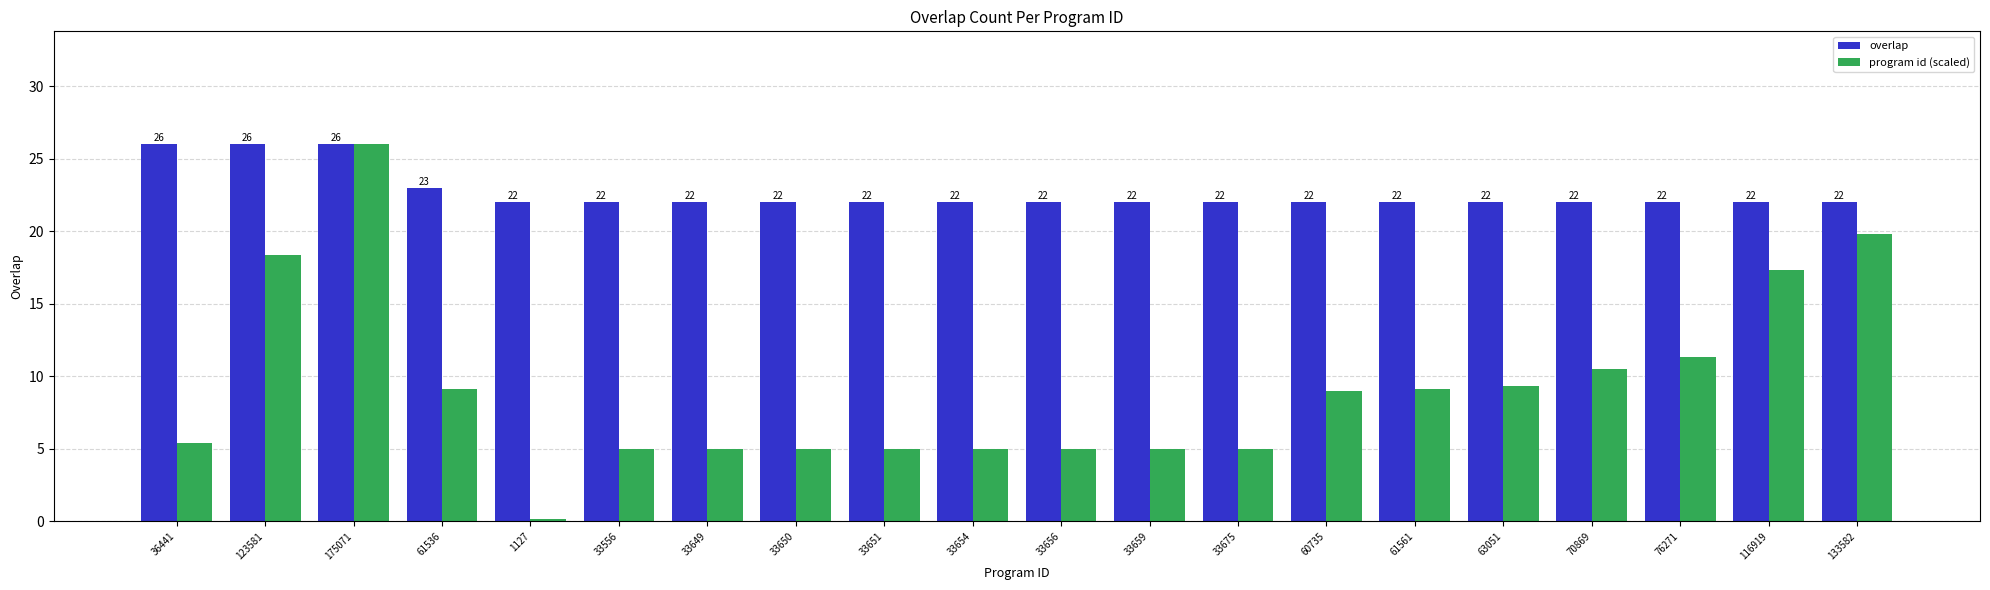

What is the total value across all series at 175071?

52.0